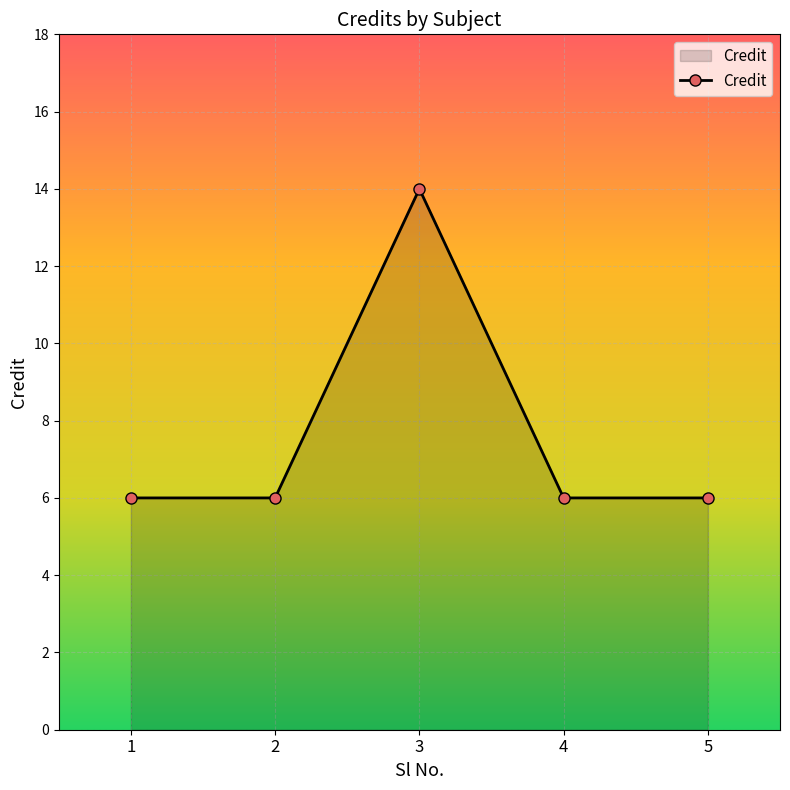

What is the average value?

8